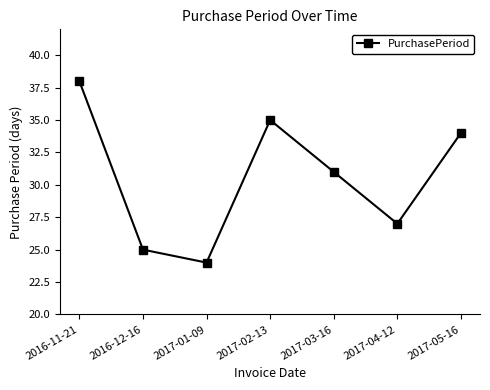

The value at 2017-02-13 is 54. True or false?

False